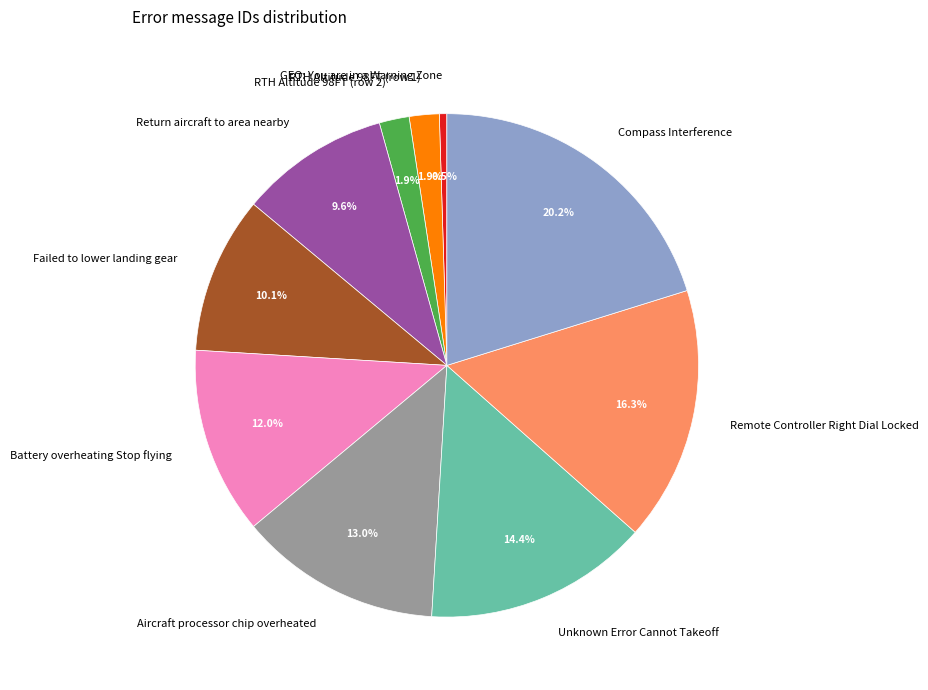

To the nearest percent, what percentage of the pie is Failed to lower landing gear?

10%